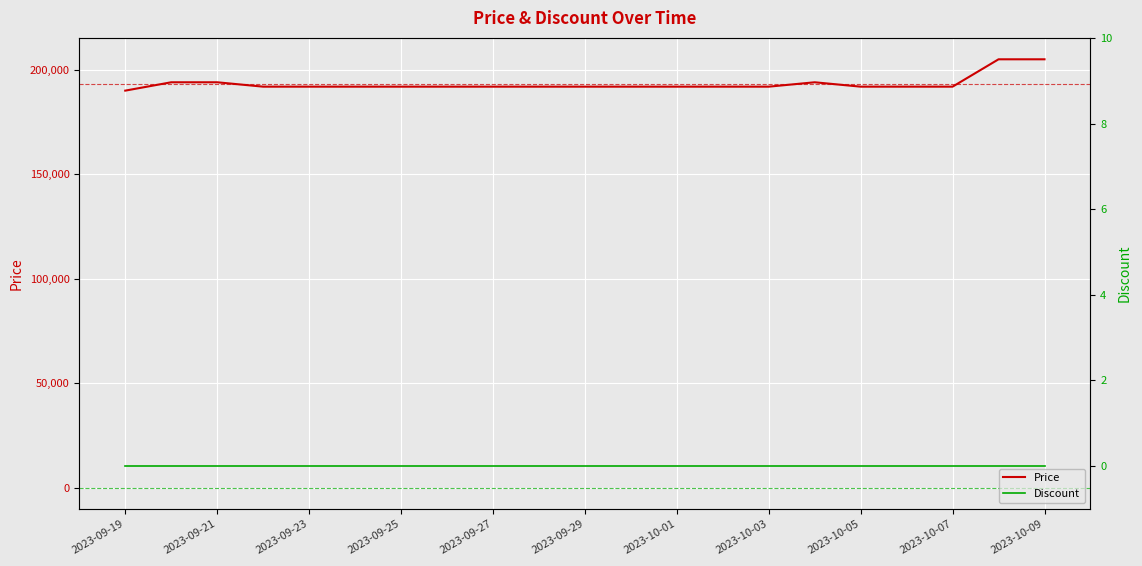

What is the minimum value for Price?

190000